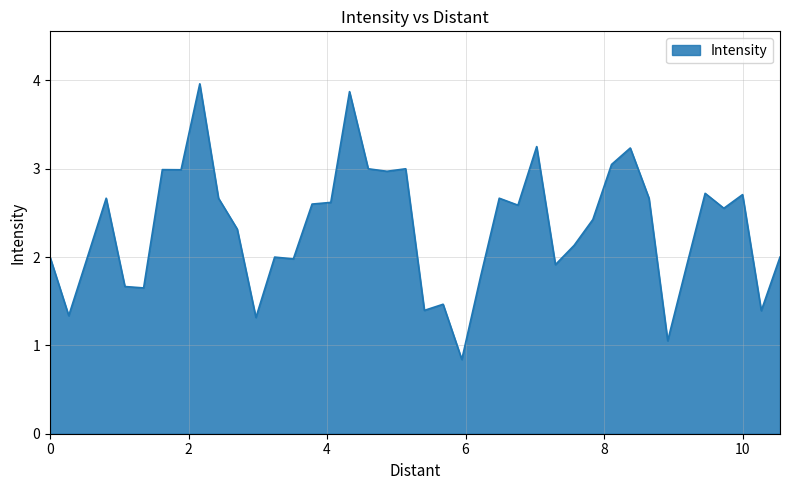

What is the smallest value displayed?

0.8